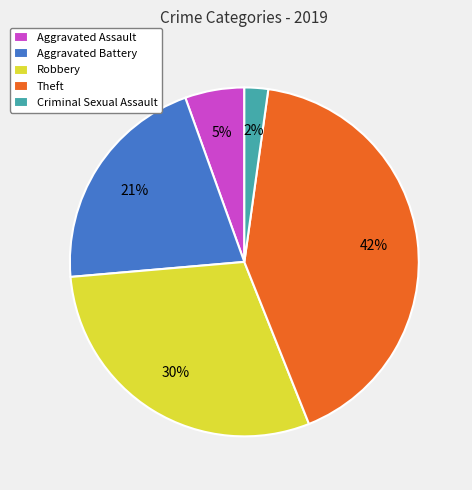

Between Aggravated Assault and Aggravated Battery, which is larger?

Aggravated Battery